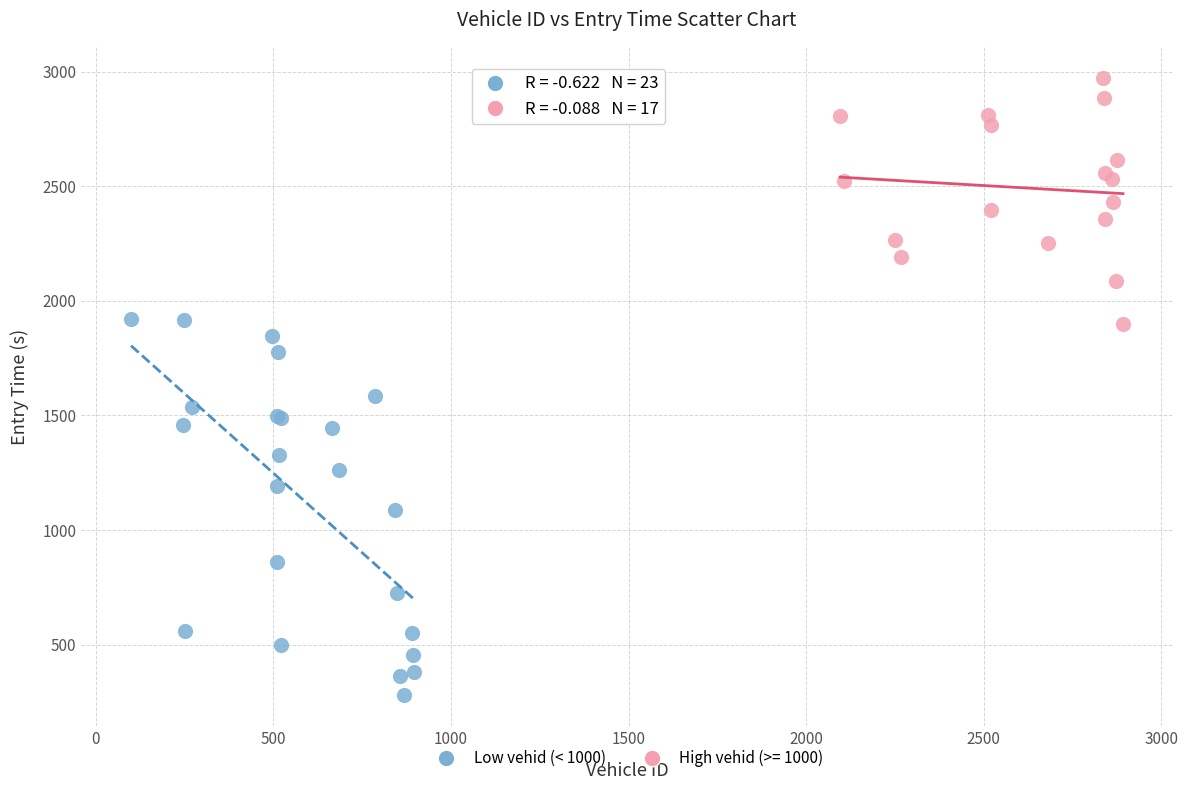

Which series reaches the minimum Y coordinate?

Low vehid (< 1000)